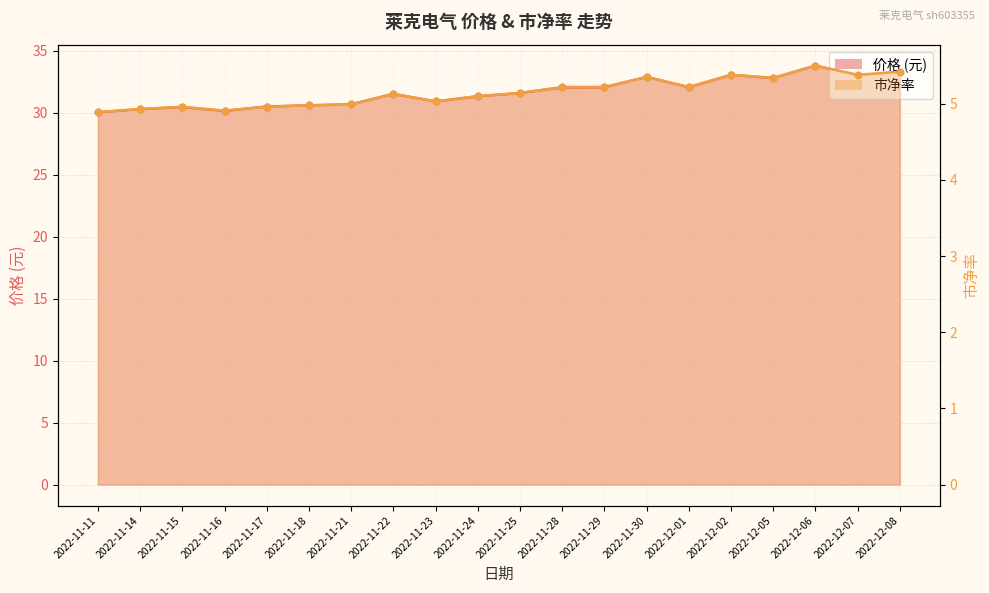

Which series reaches the minimum Y coordinate?

市净率